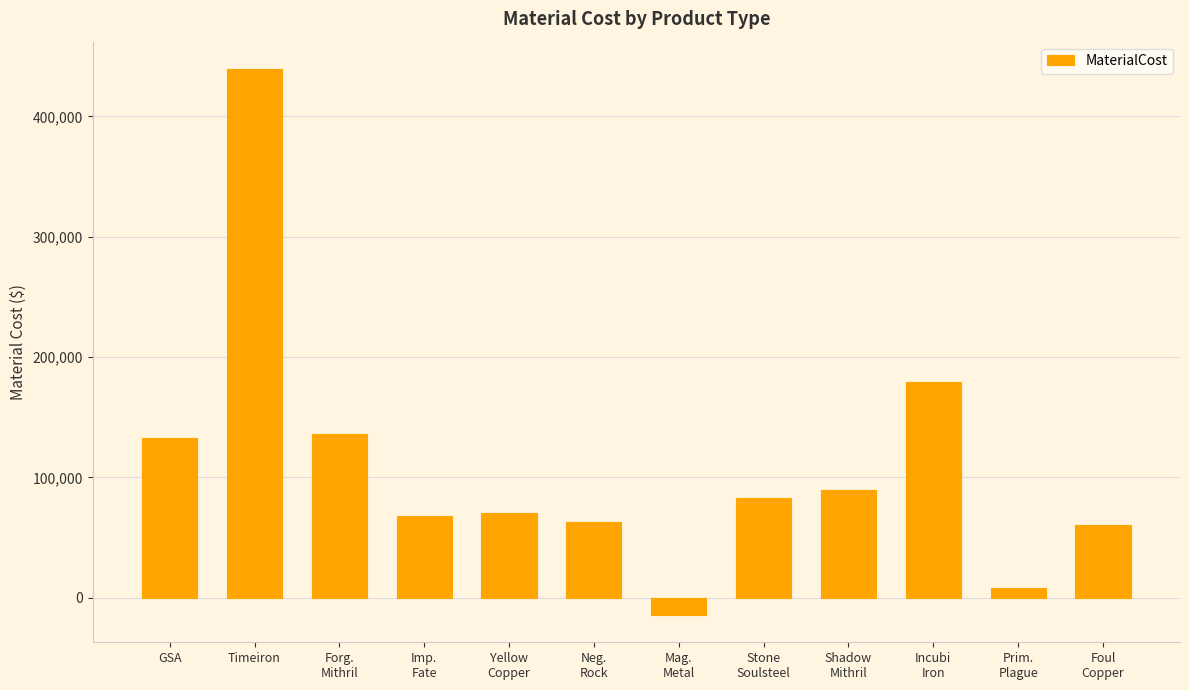

Which has a higher value, Stone
Soulsteel or Incubi
Iron?

Incubi
Iron